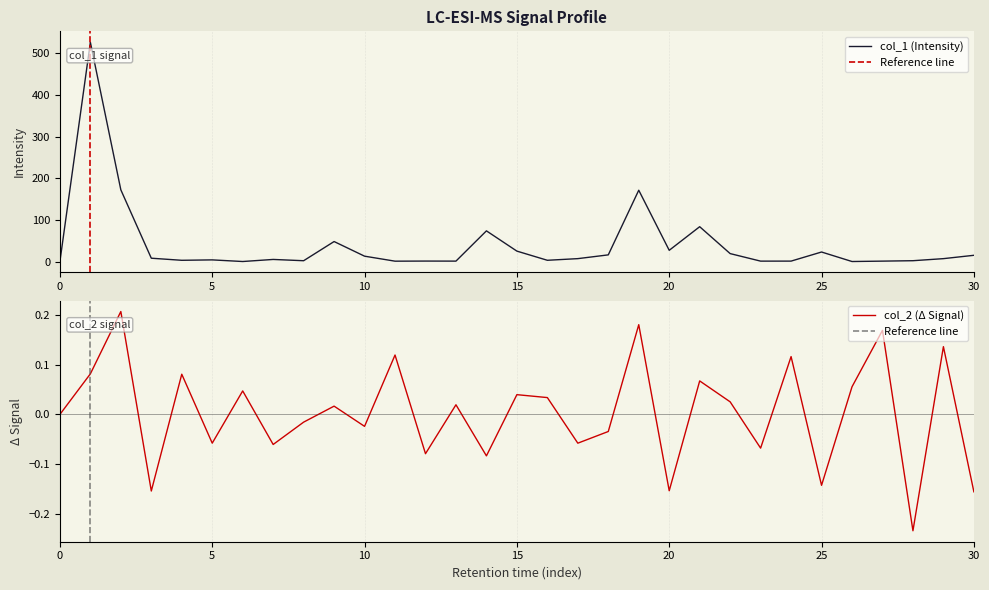

What is the highest value of the col_1 series?

526.7